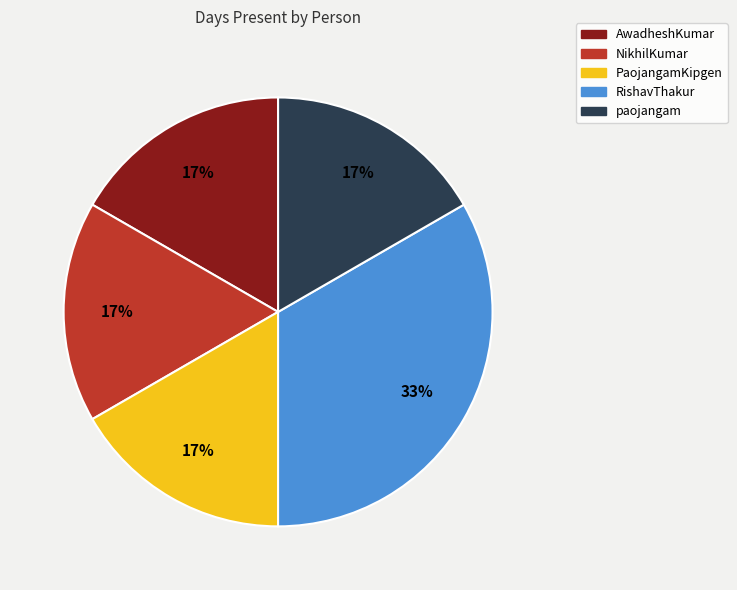

To the nearest percent, what portion does NikhilKumar represent?

17%